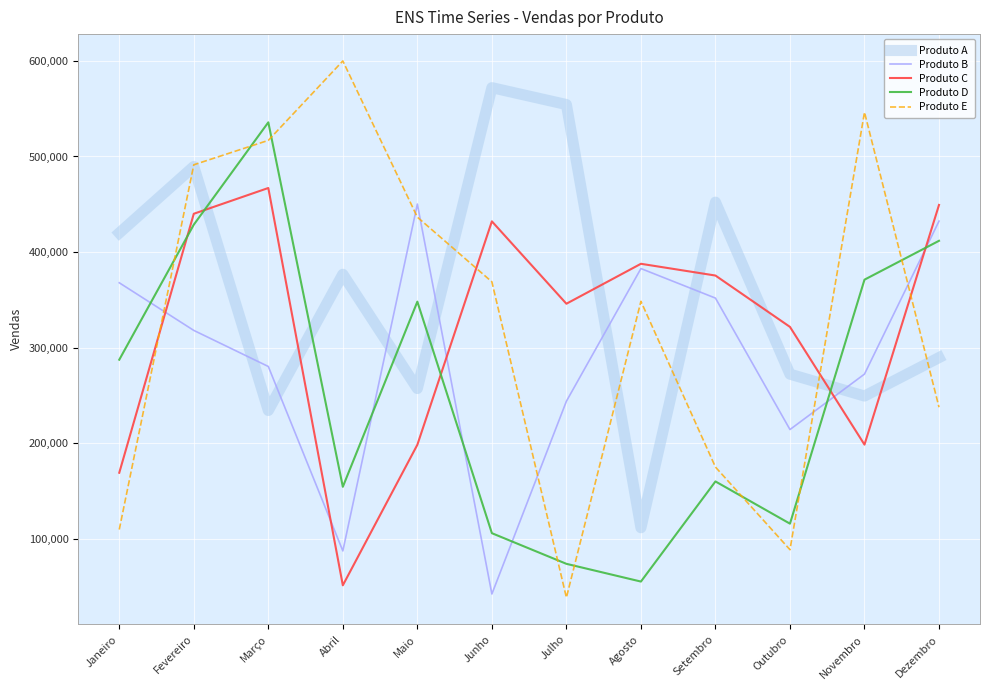

Which series ends up on top after the final intersection of Produto B and Produto E?

Produto B